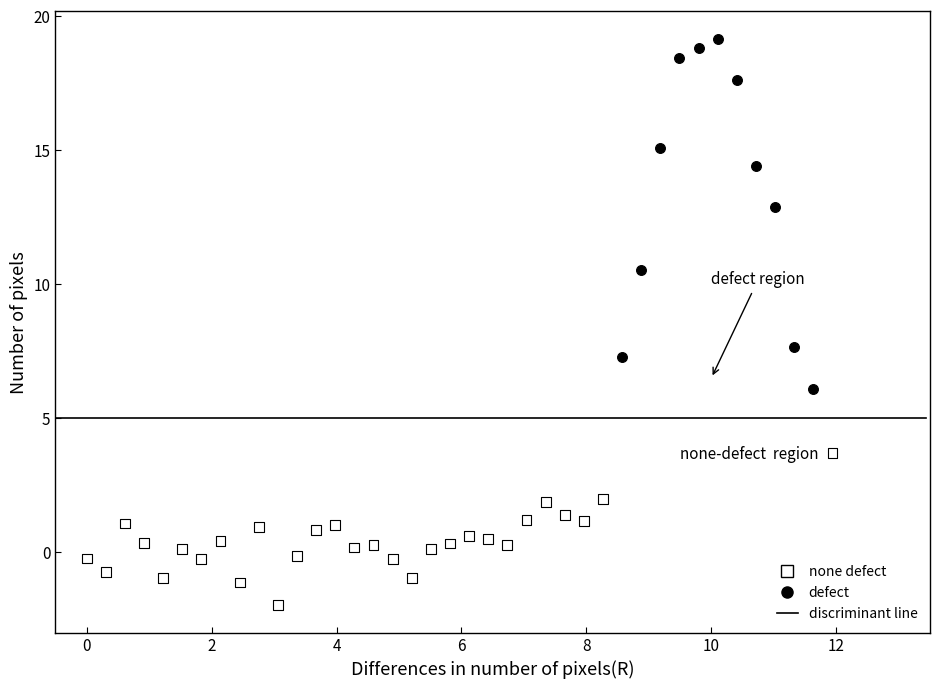

Which series reaches the maximum Y coordinate?

defect